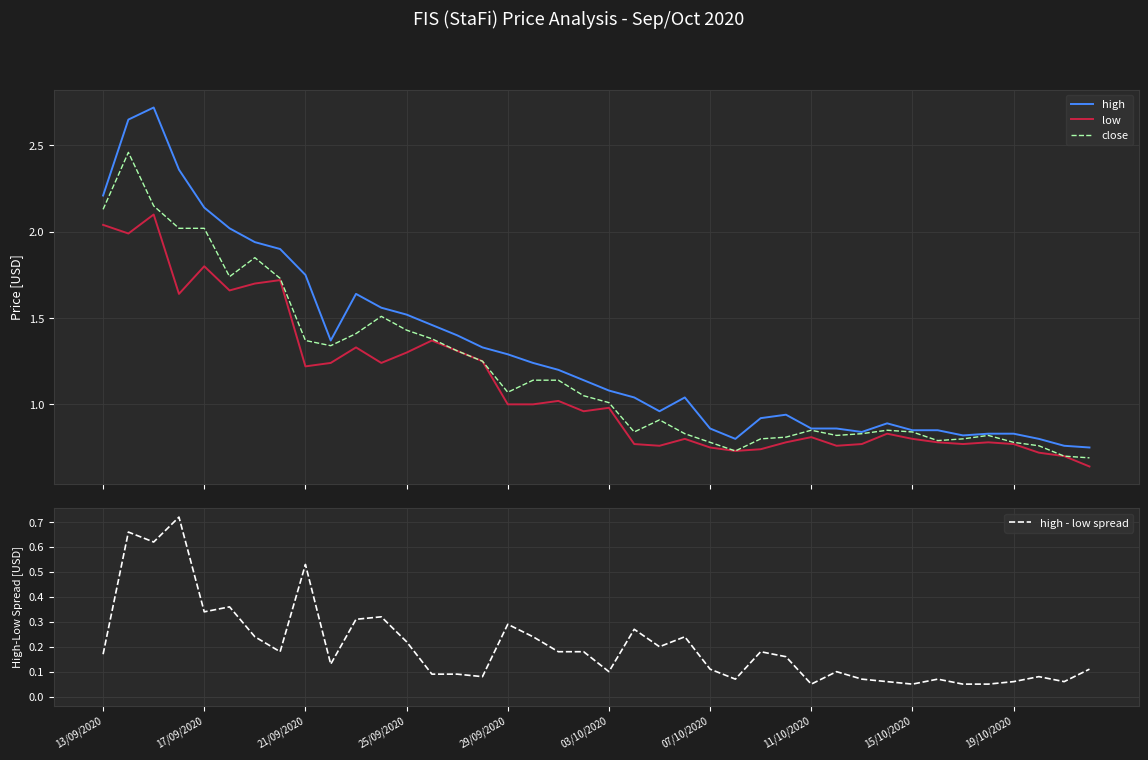

True or false: high and low intersect in this chart.

False